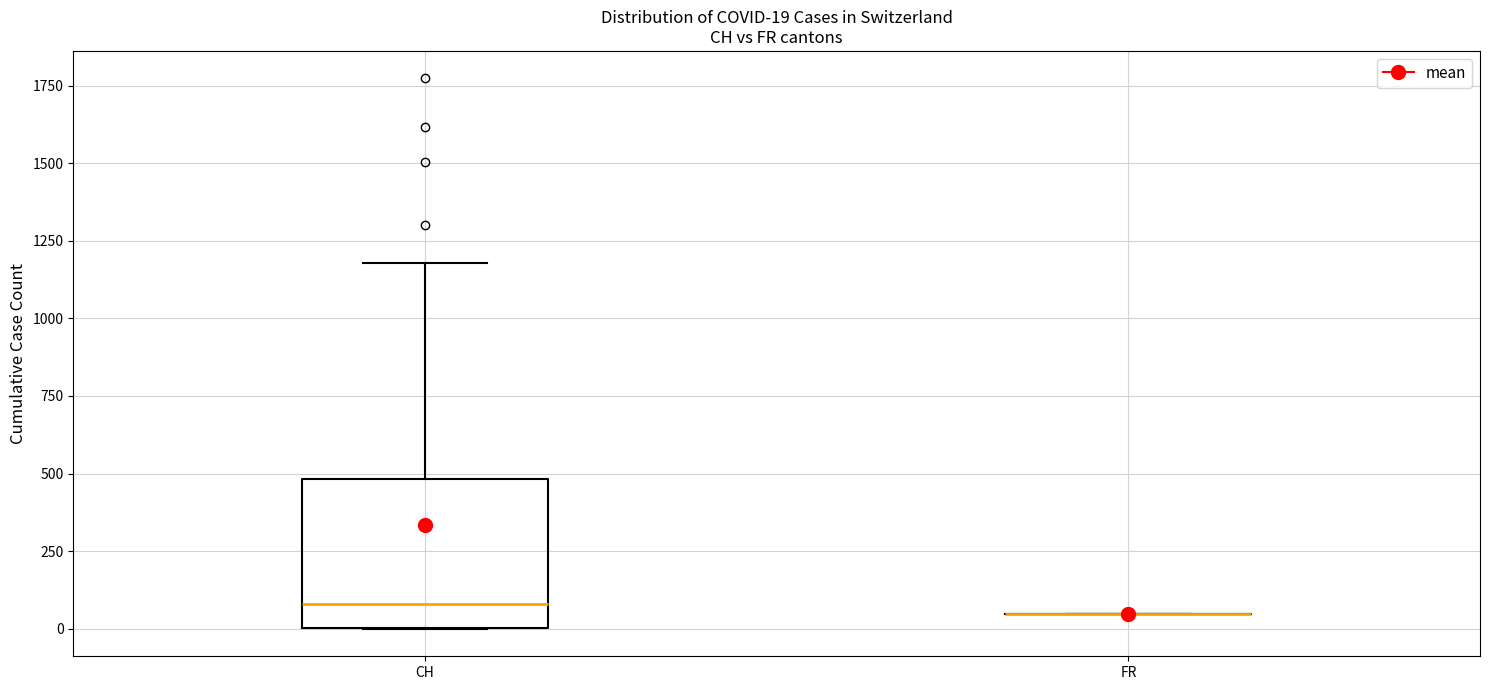

Comparing the boxes themselves (not the whiskers), which one is the tallest?

CH